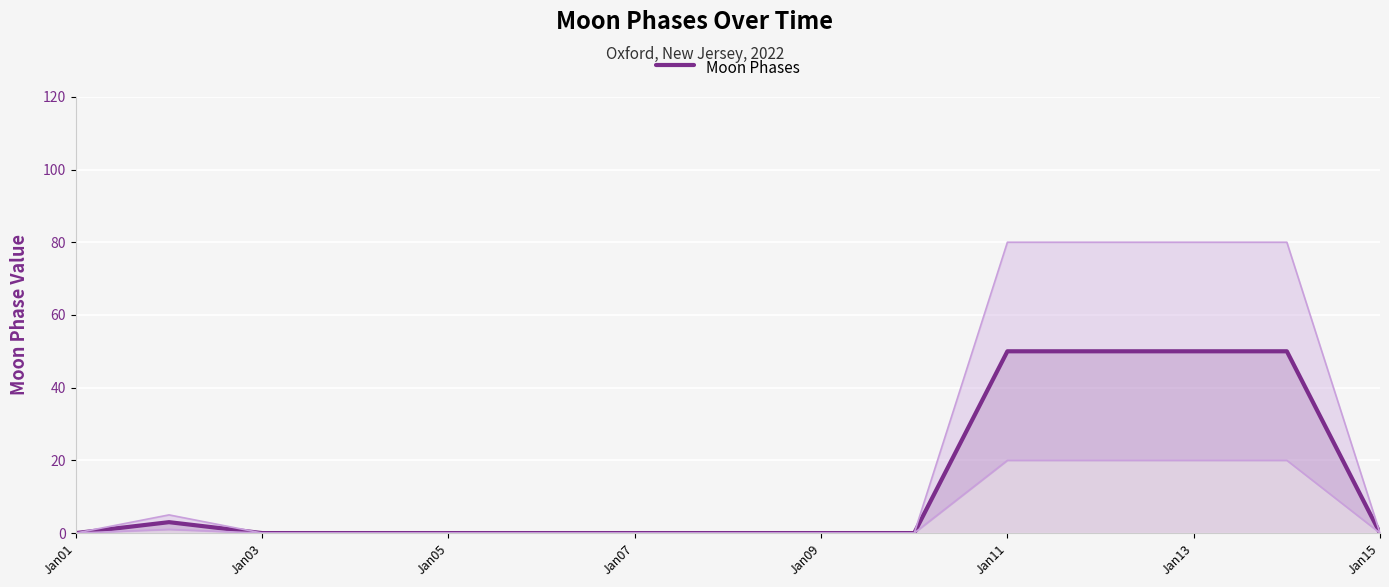

Does the chart display data point markers on the line(s)?

No